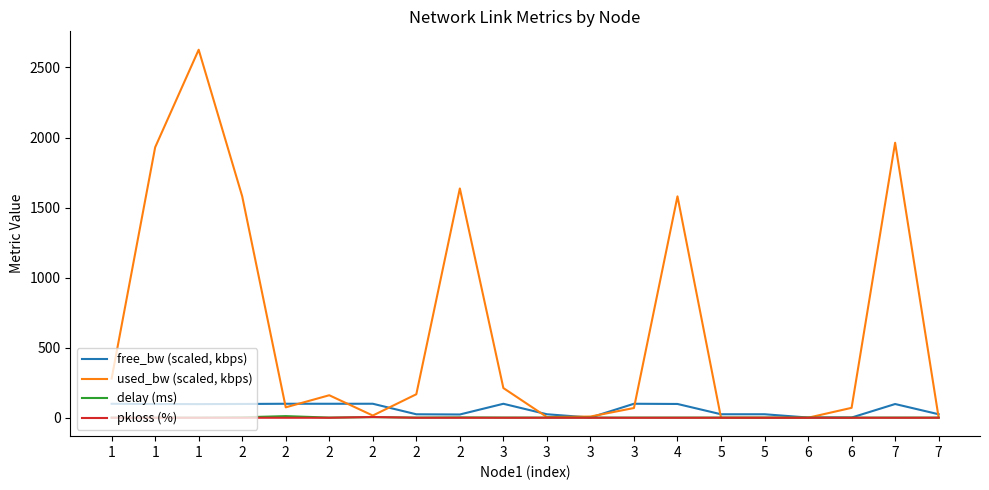

What is the average value of the delay (ms) series?

1.9